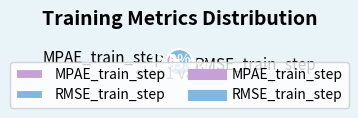

Combined, what portion of the pie is MPAE_train_step and RMSE_train_step?

100.0%